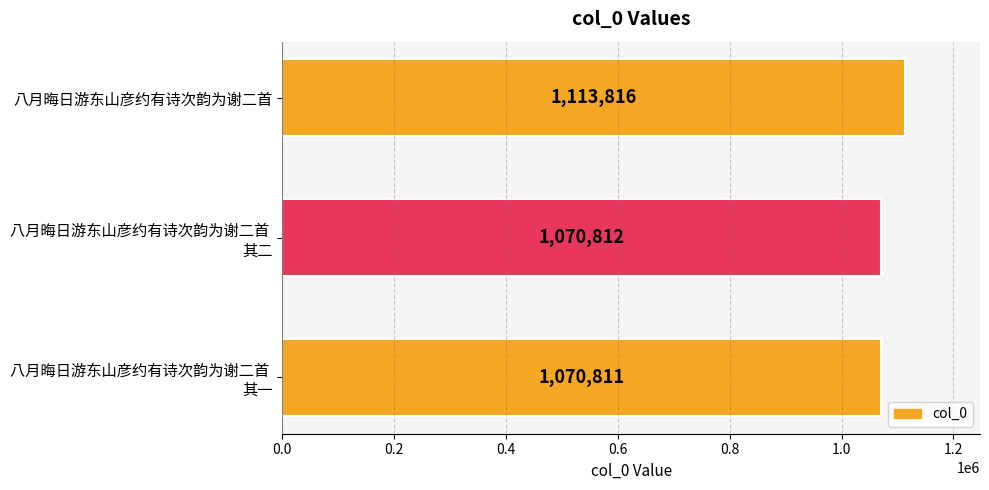

How many values are below 1070812?

1